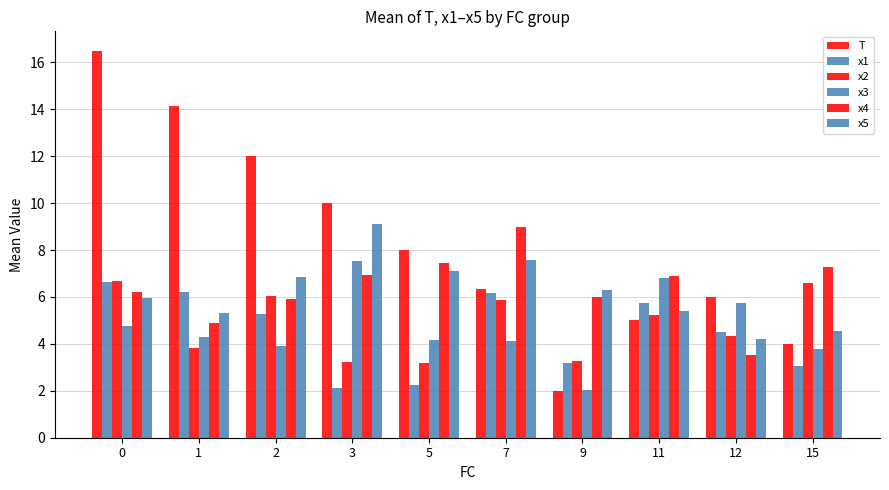

How many data points in x1 are above 5?

5